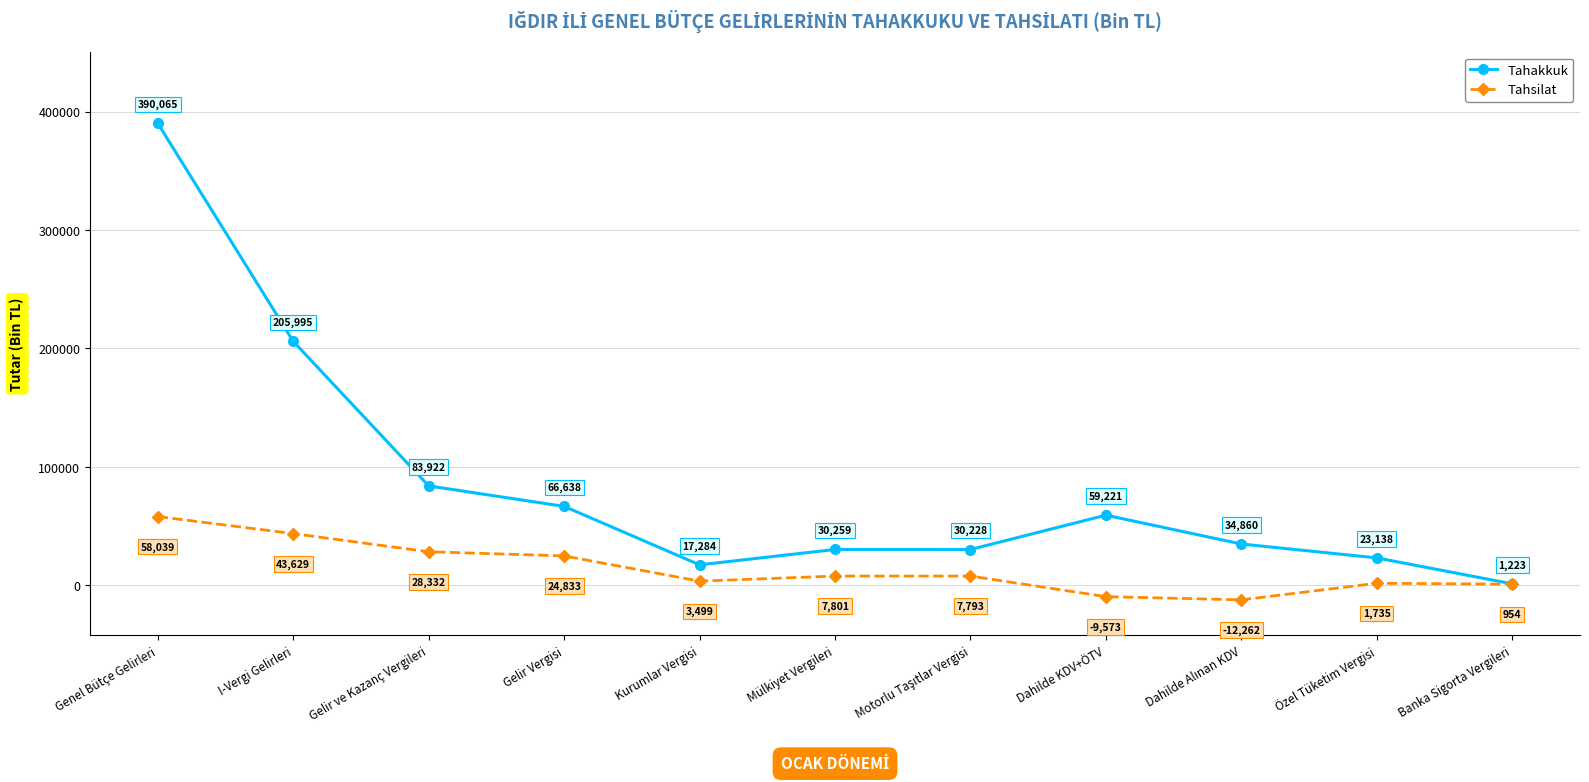

The value of Tahakkuk at Genel Bütçe Gelirleri is 390065. True or false?

True